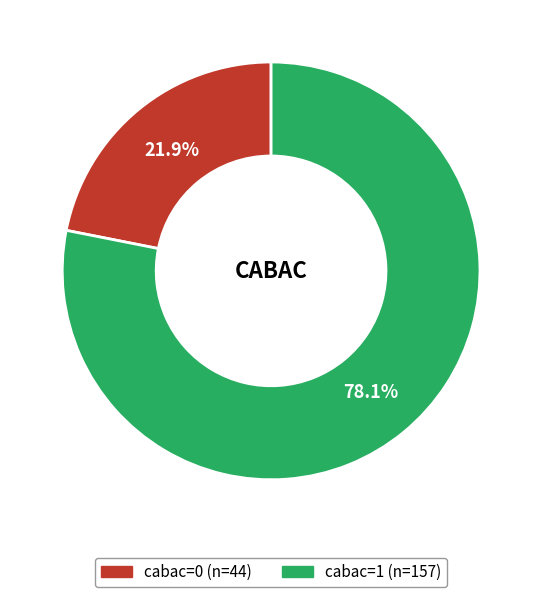

Which category has the smallest portion of the pie?

cabac=0